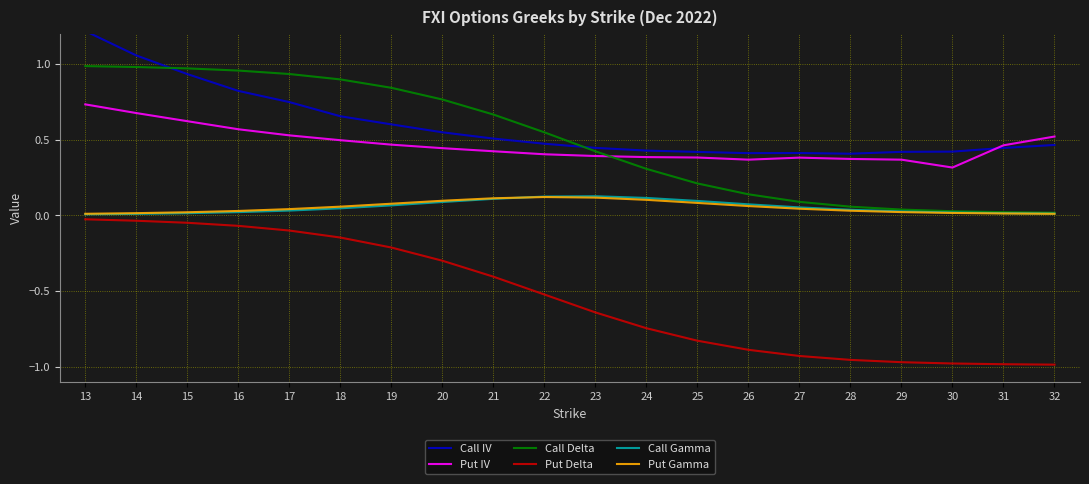

What is the maximum value shown in the chart?

1.2